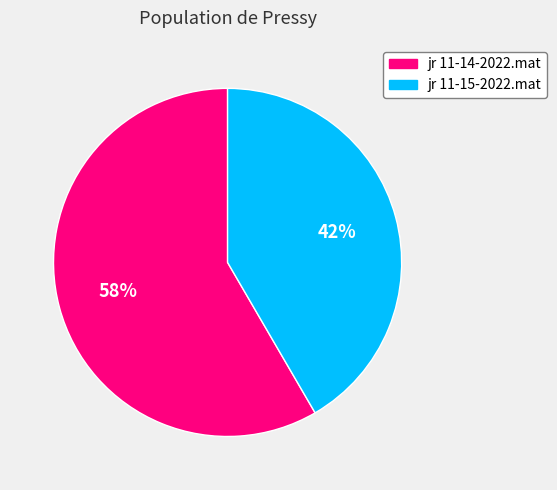

Which category has the biggest portion of the pie?

jr 11-14-2022.mat